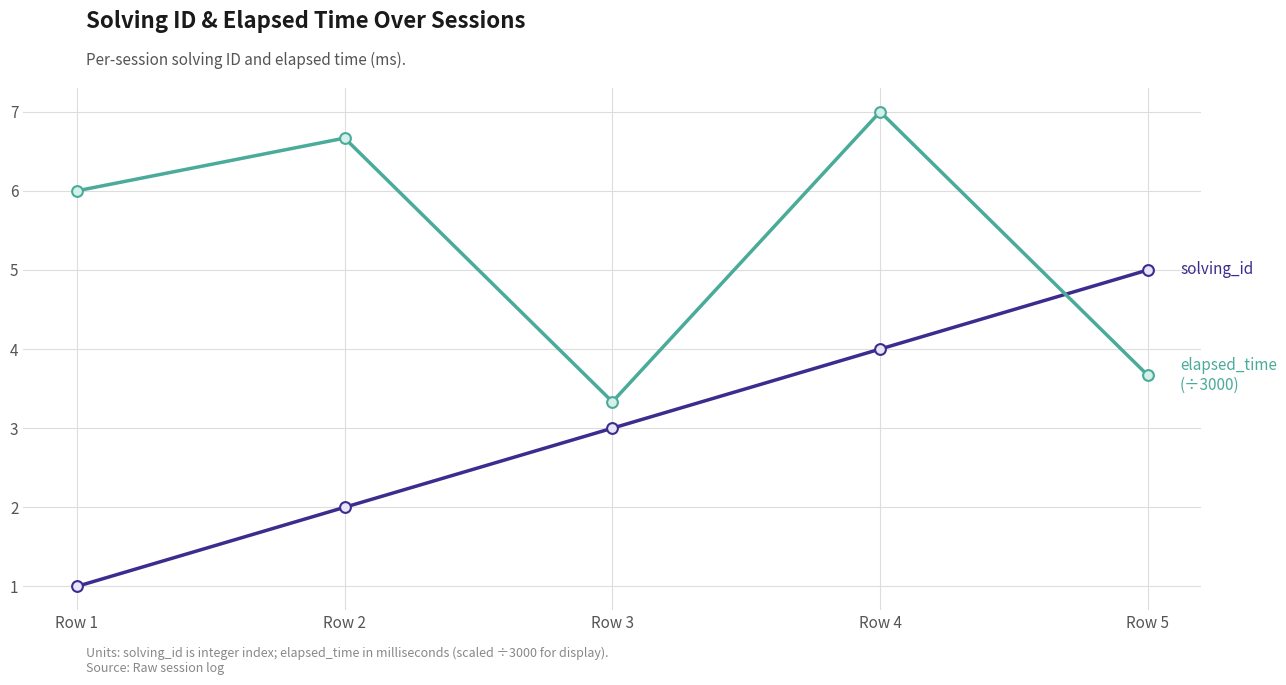

What is the difference between the highest and lowest values at Row 5?

1.3